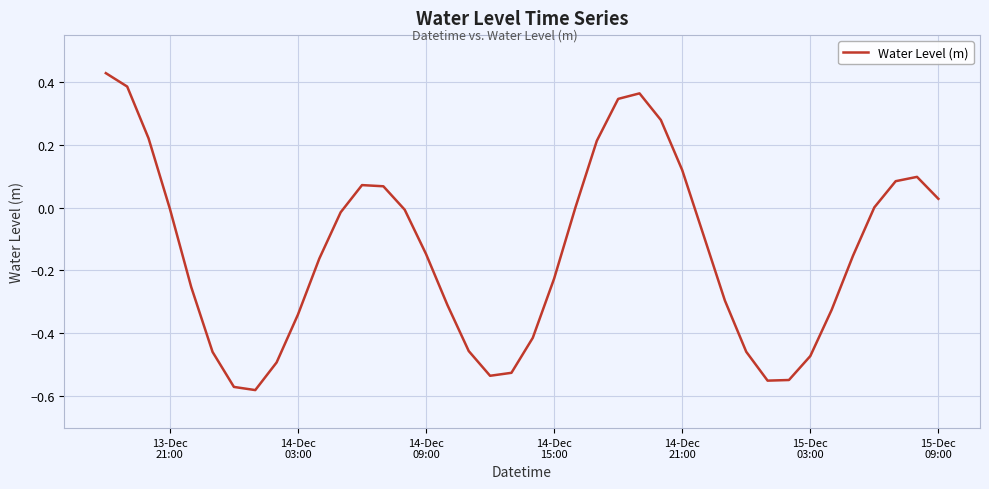

What is the difference between the maximum and minimum values?

1.0